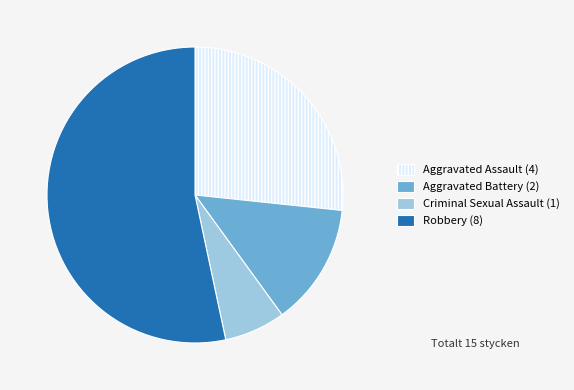

Does any single category account for the majority?

Yes